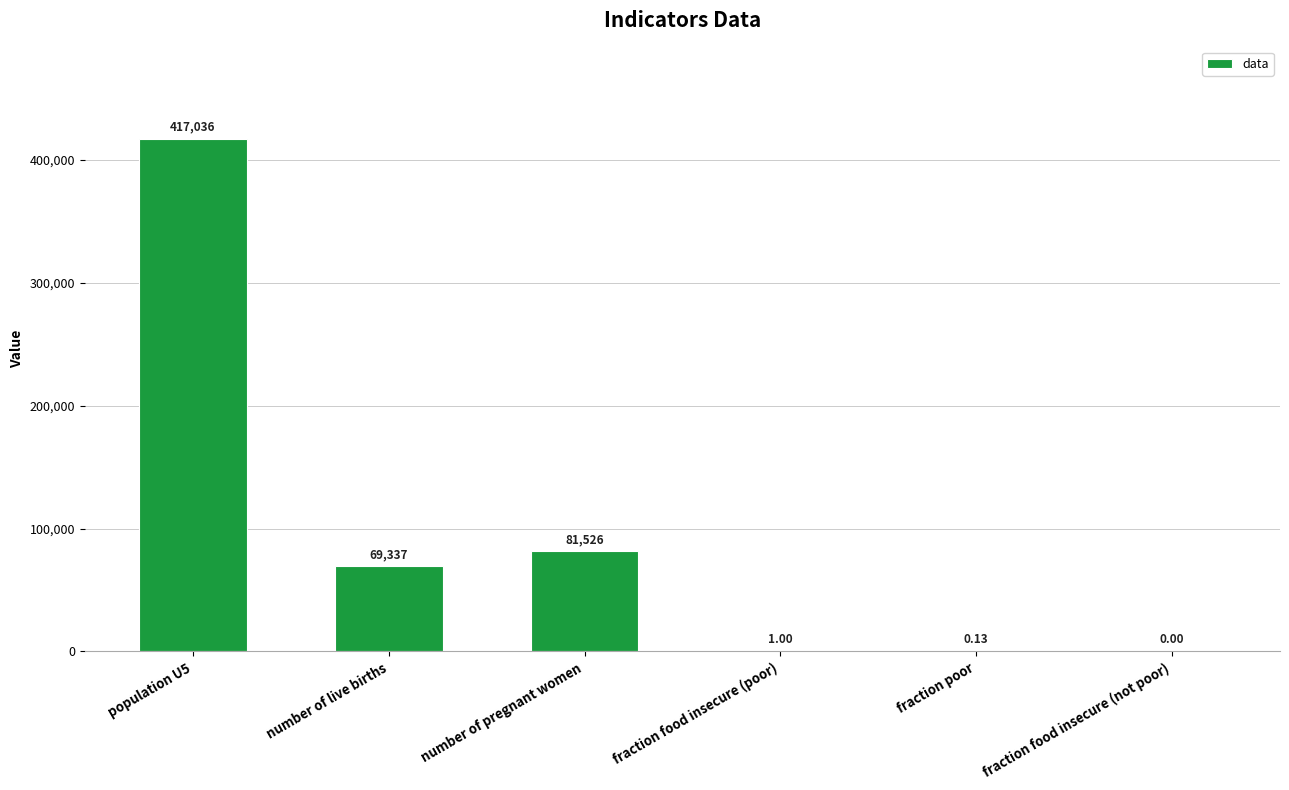

At which label is the value closest to 208518?

number of pregnant women